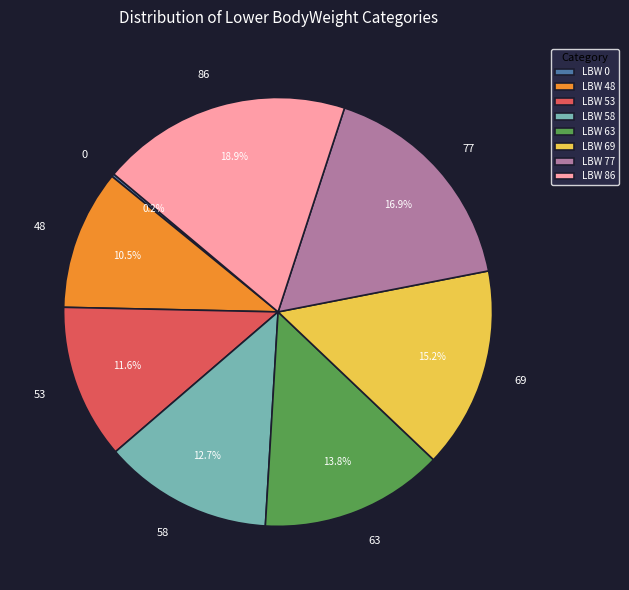

Approximately how many times larger is the value at 69 compared to 58?

1.2